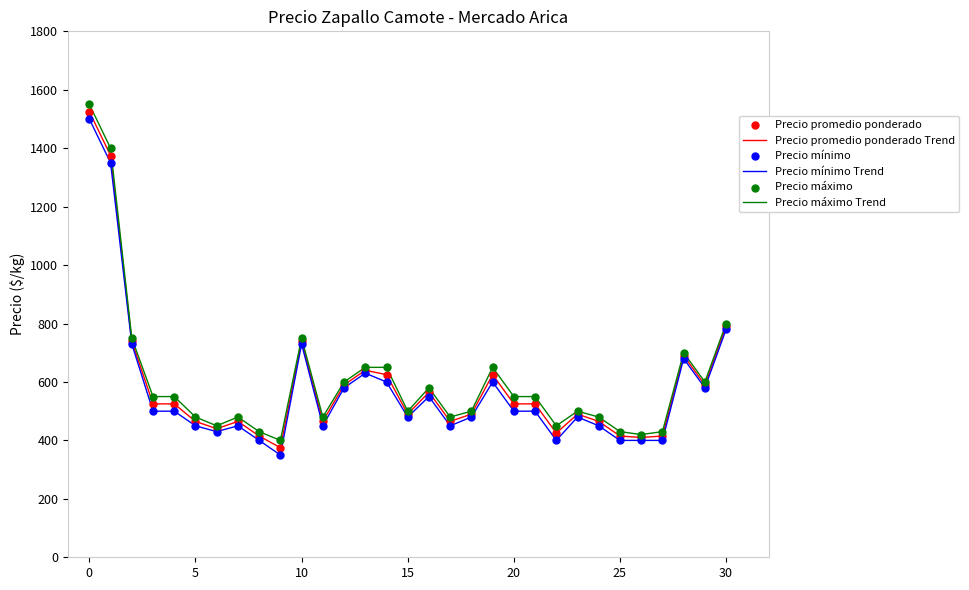

What is the minimum value for Precio mínimo Trend?

350